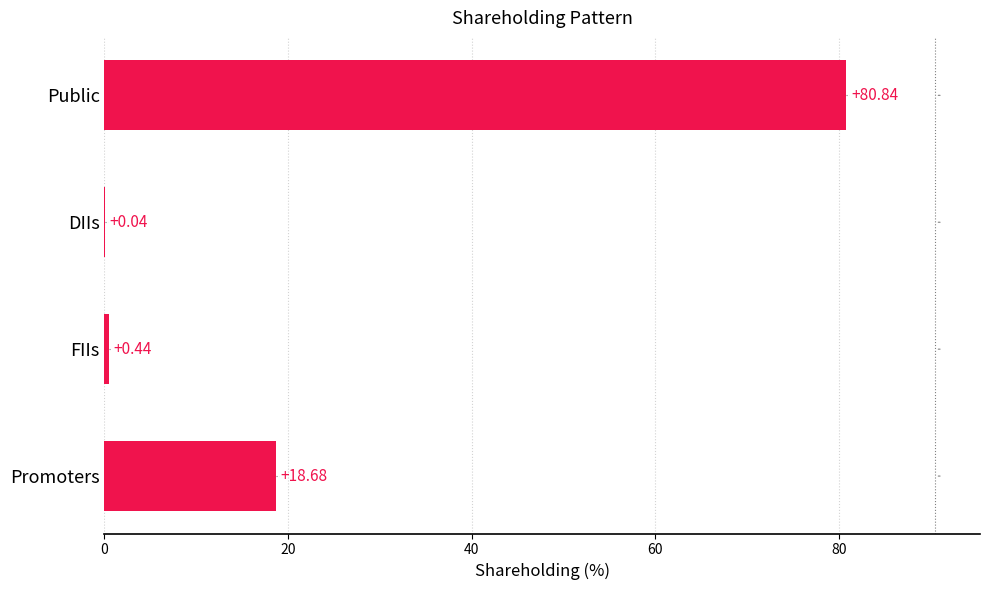

What is the sum of all values?

100.0